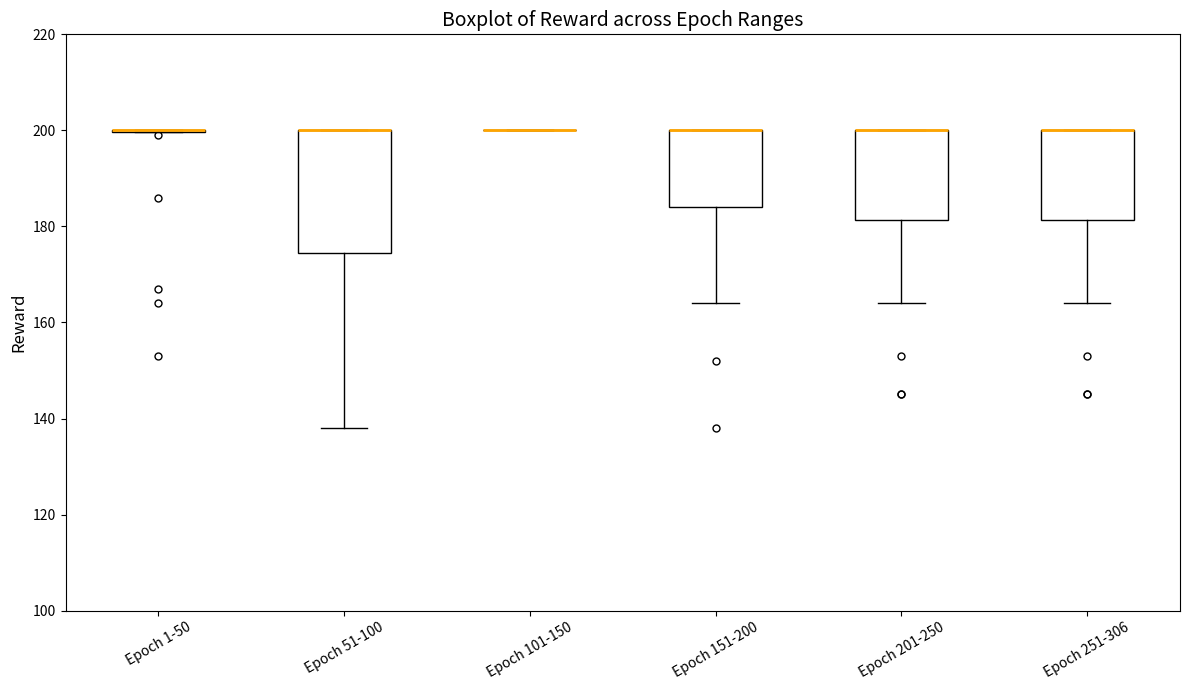

Where does the lower whisker of the box for Epoch 51-100 end on the y-axis? The values are not printed on the chart, so give them approximately, as read against the axis.

138